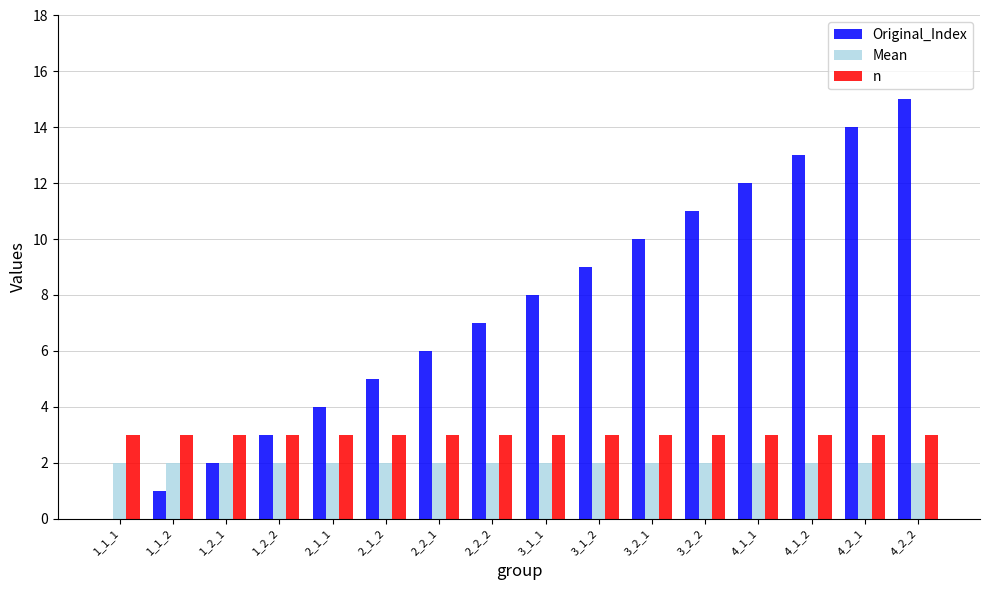

Read the Mean value at 4_1_1.

2